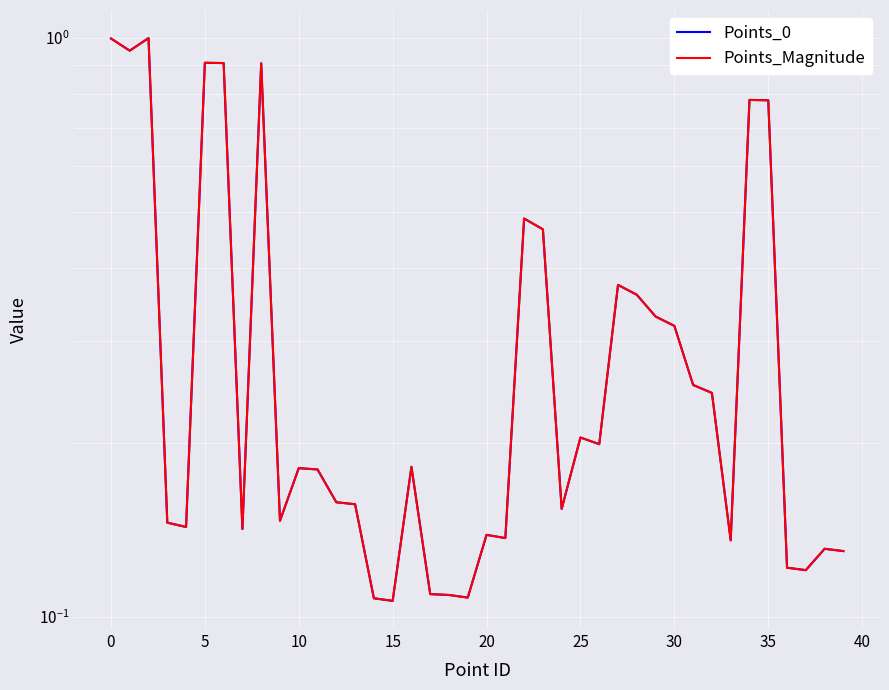

Between 5 and 27, which is larger?

5